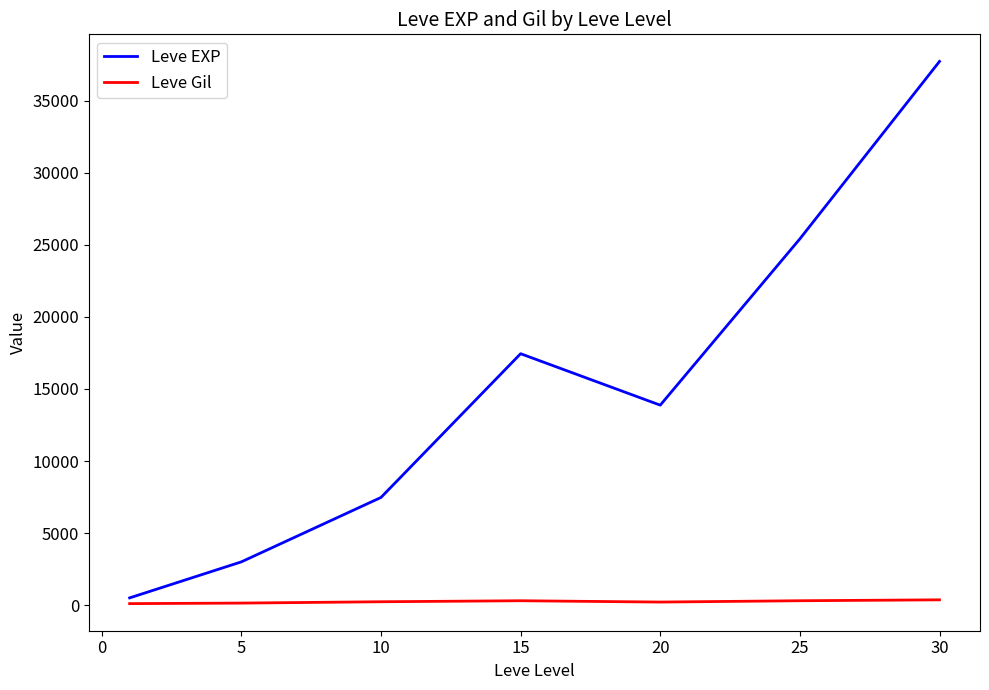

Which series has the largest total across all categories?

Leve EXP